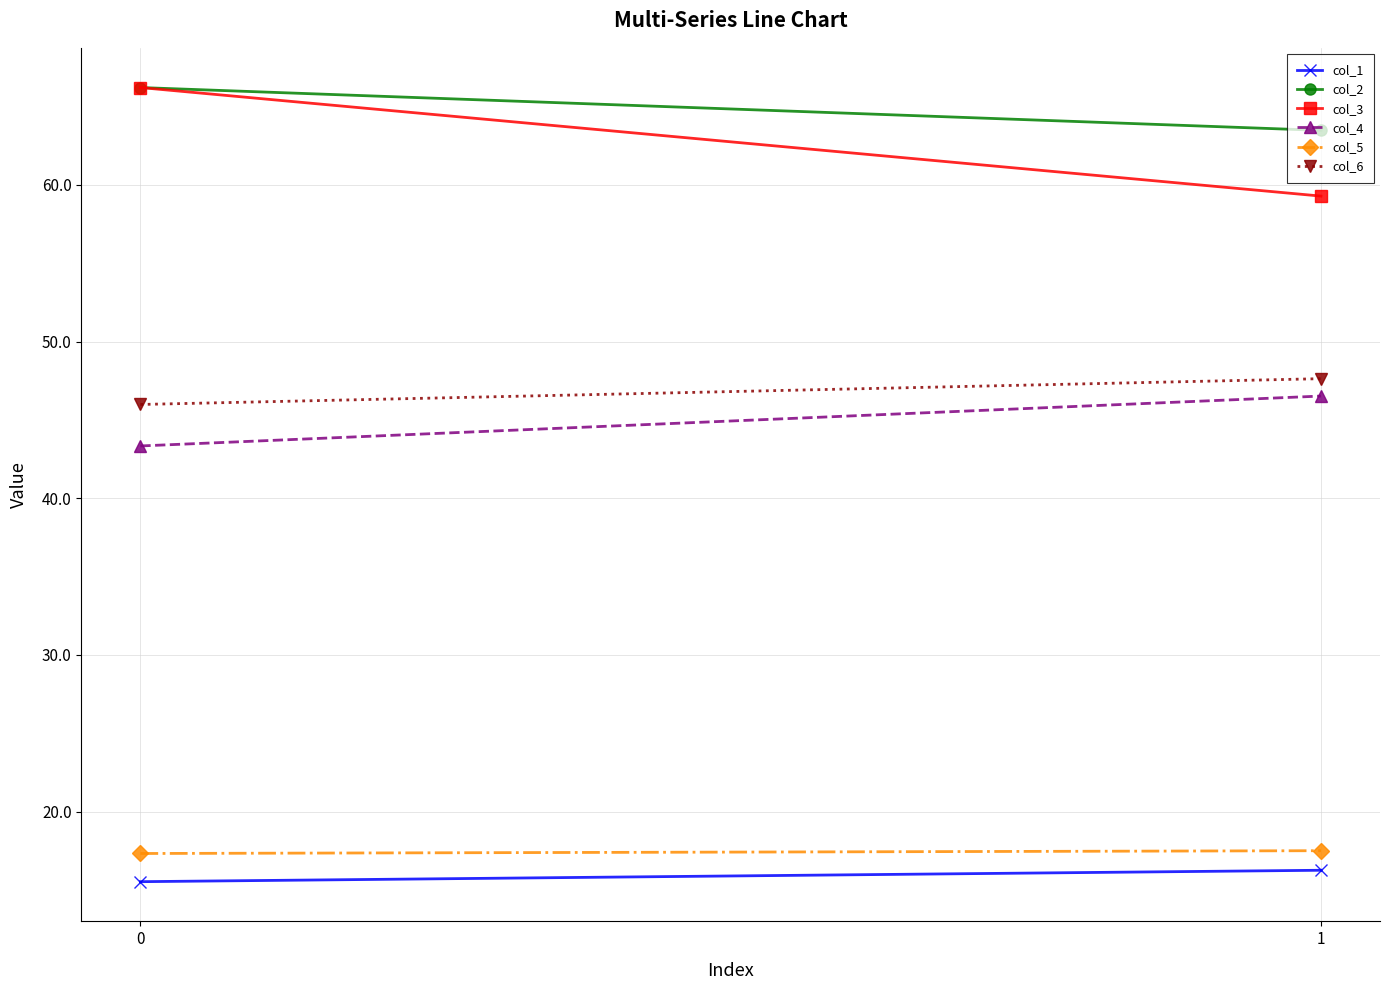

How many categories are shown in the chart?

2